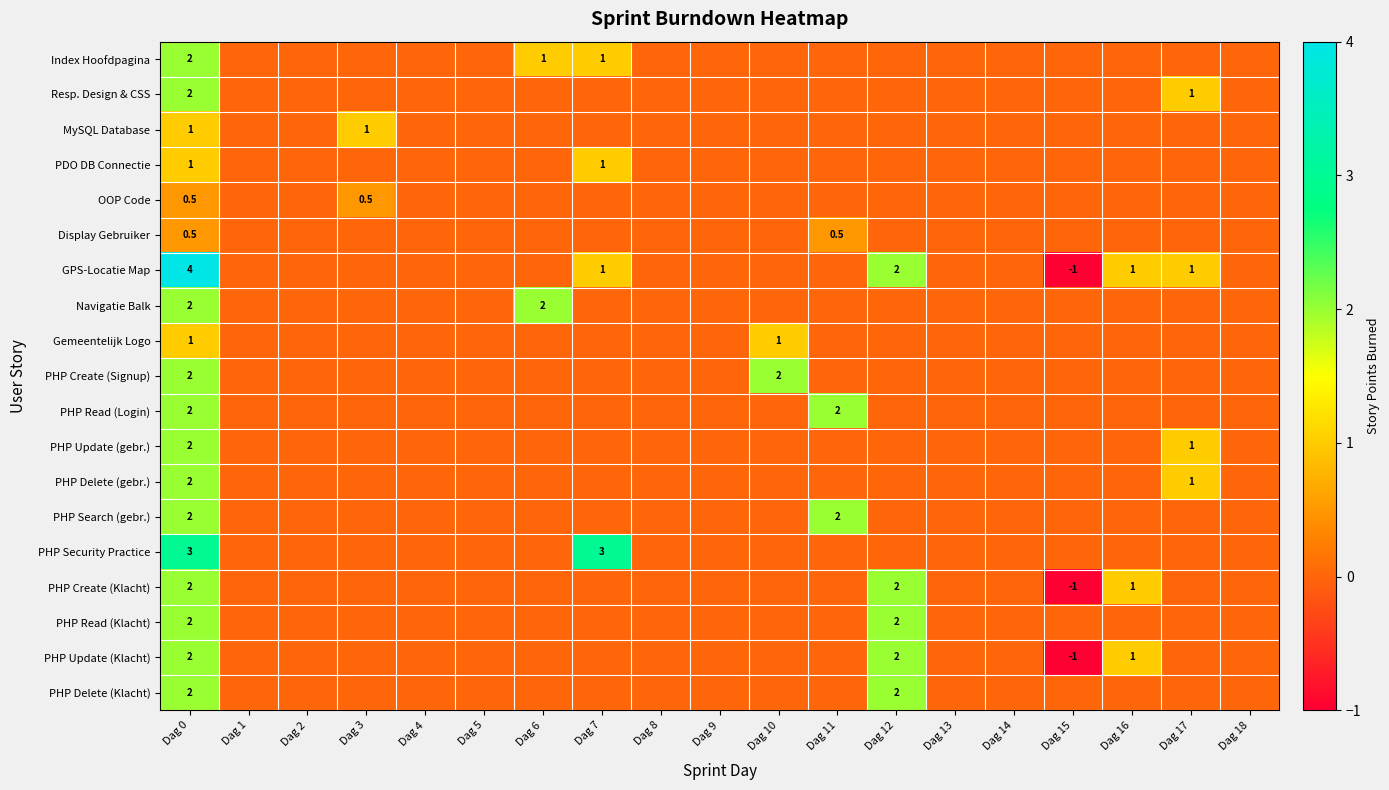

The PHP Search (gebr.) series shows -0.8 at Dag 4. True or false?

False